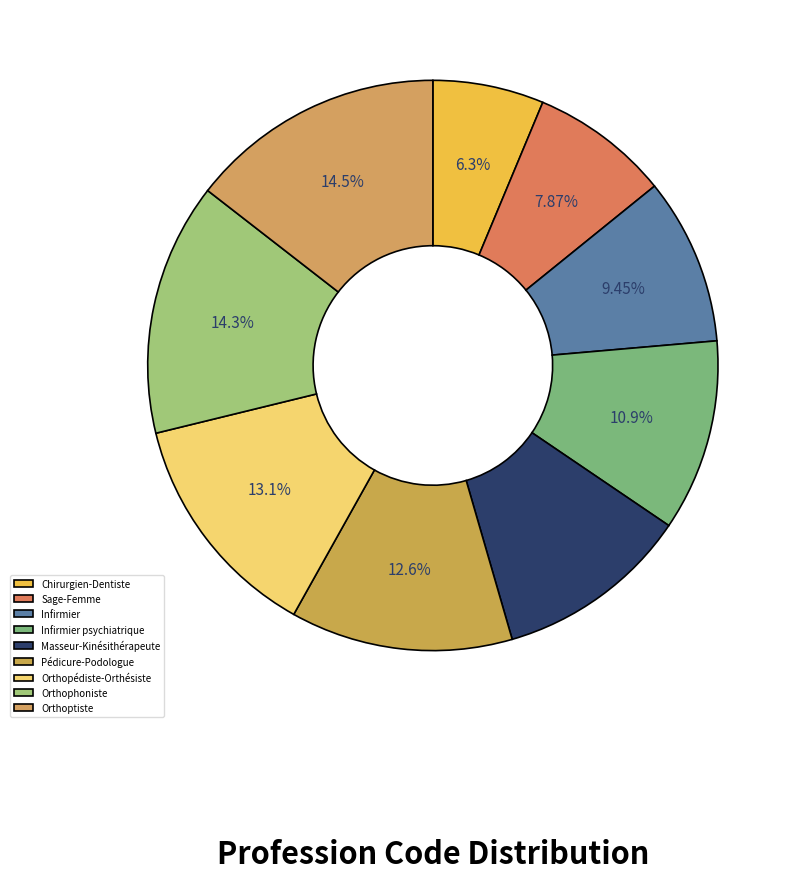

Which has a higher value, Infirmier or Orthoptiste?

Orthoptiste